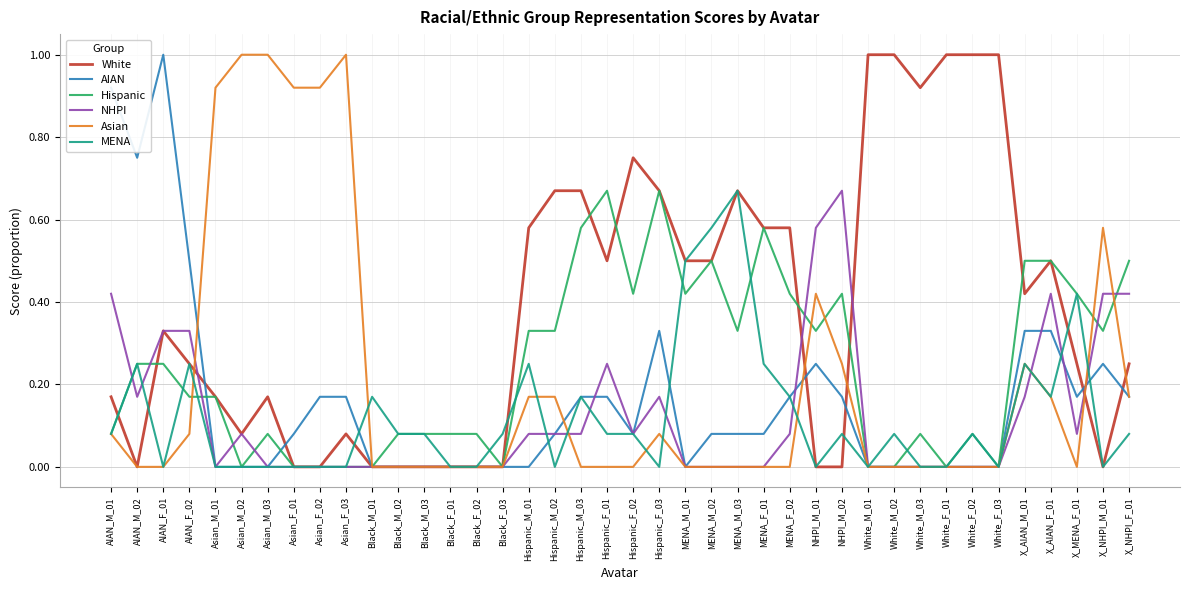

What is the total value across all series at White_M_01?

1.0